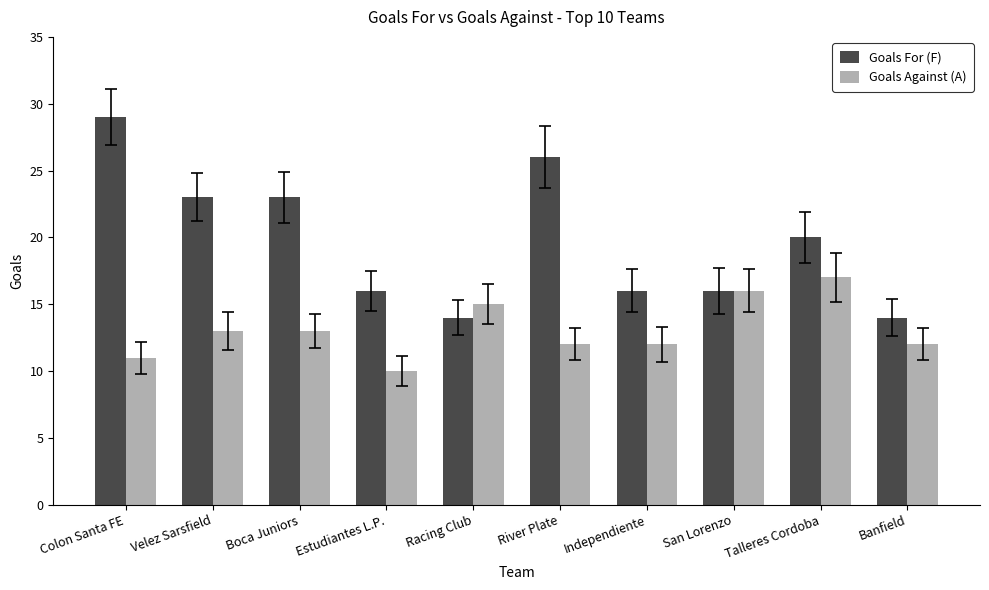

How many bars are there in total?

20